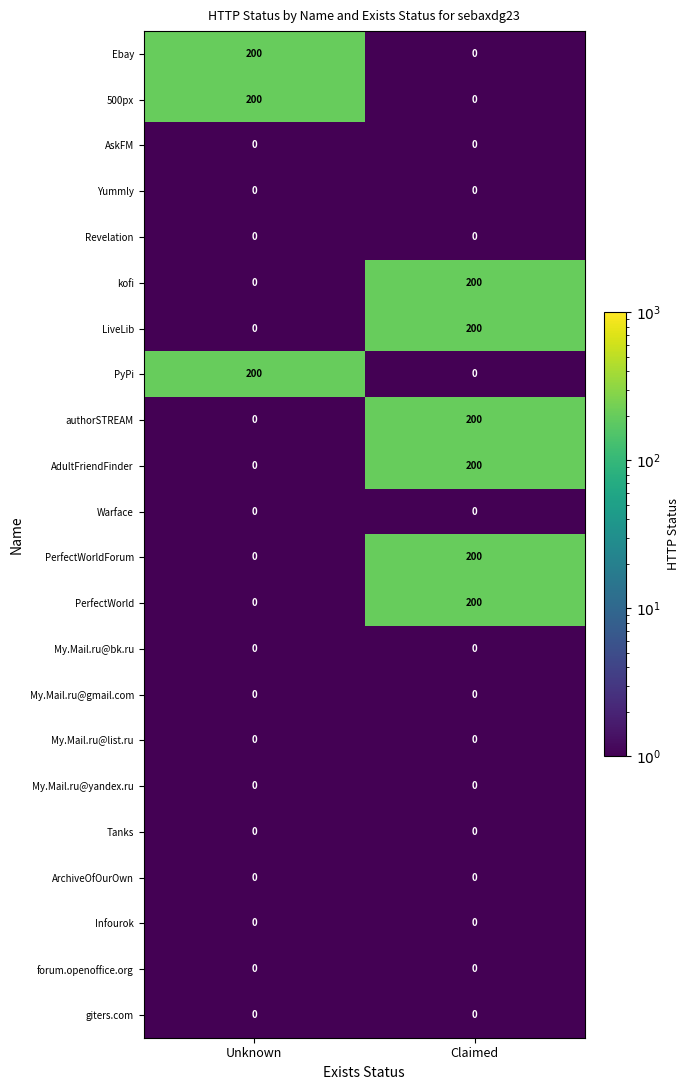

What is the greatest value displayed?

200